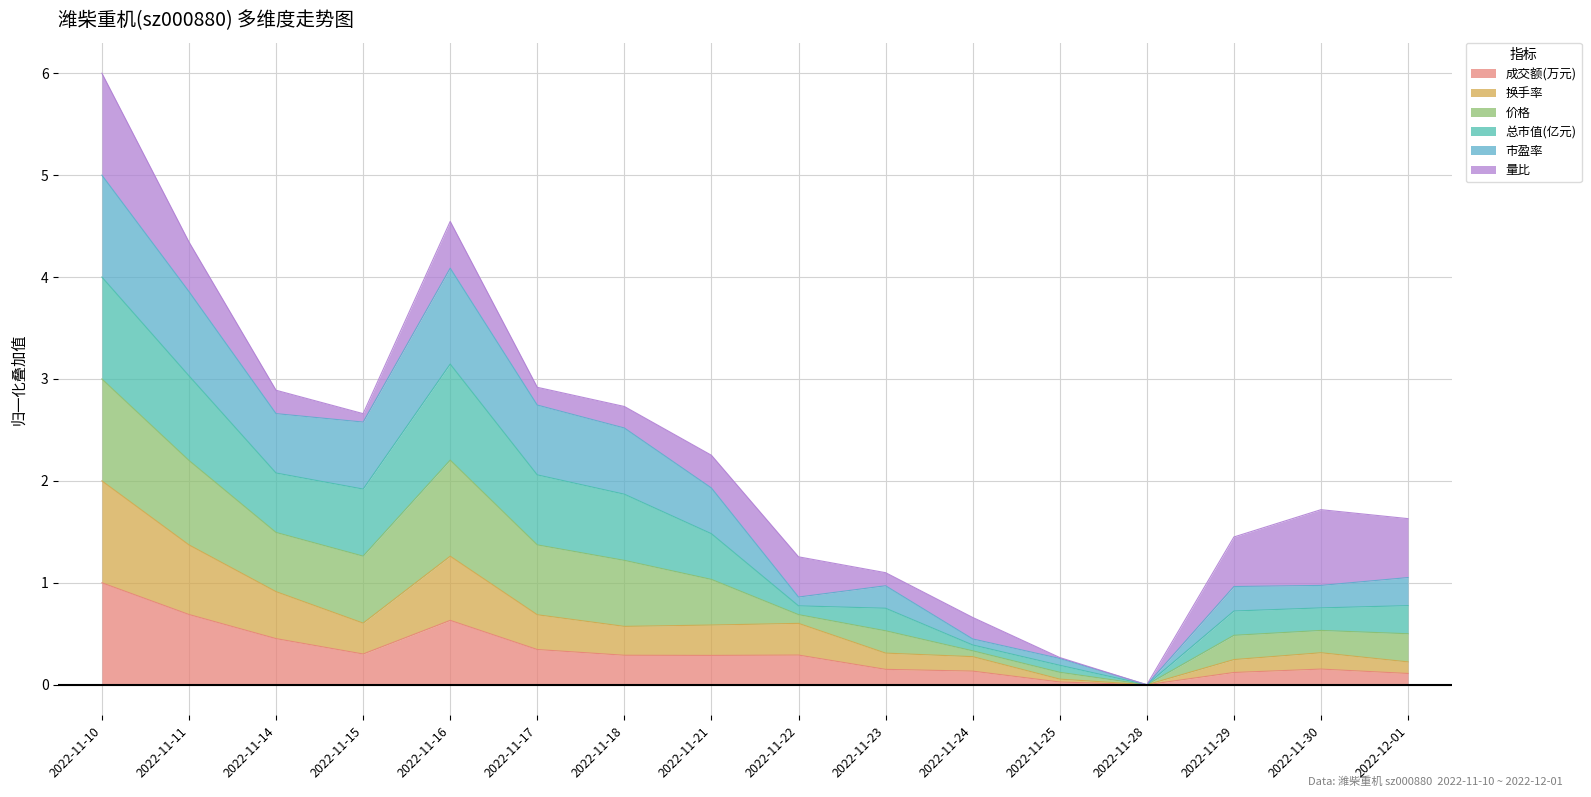

True or false: 成交额(万元) and 换手率 intersect in this chart.

False